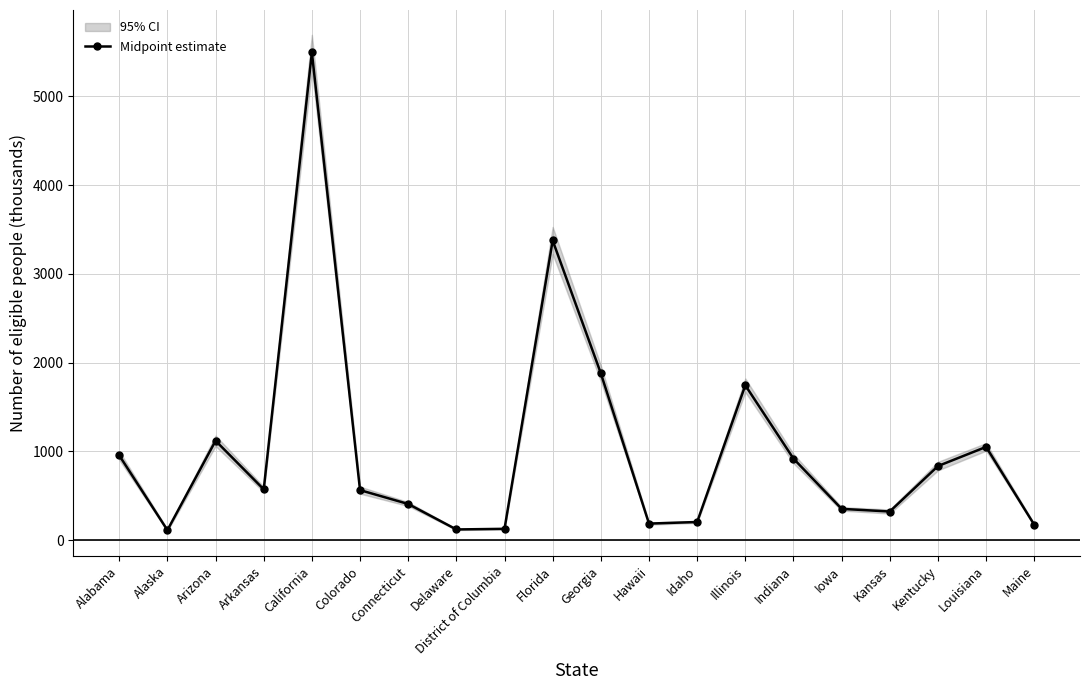

What is the value of the 15th point from the left?

919